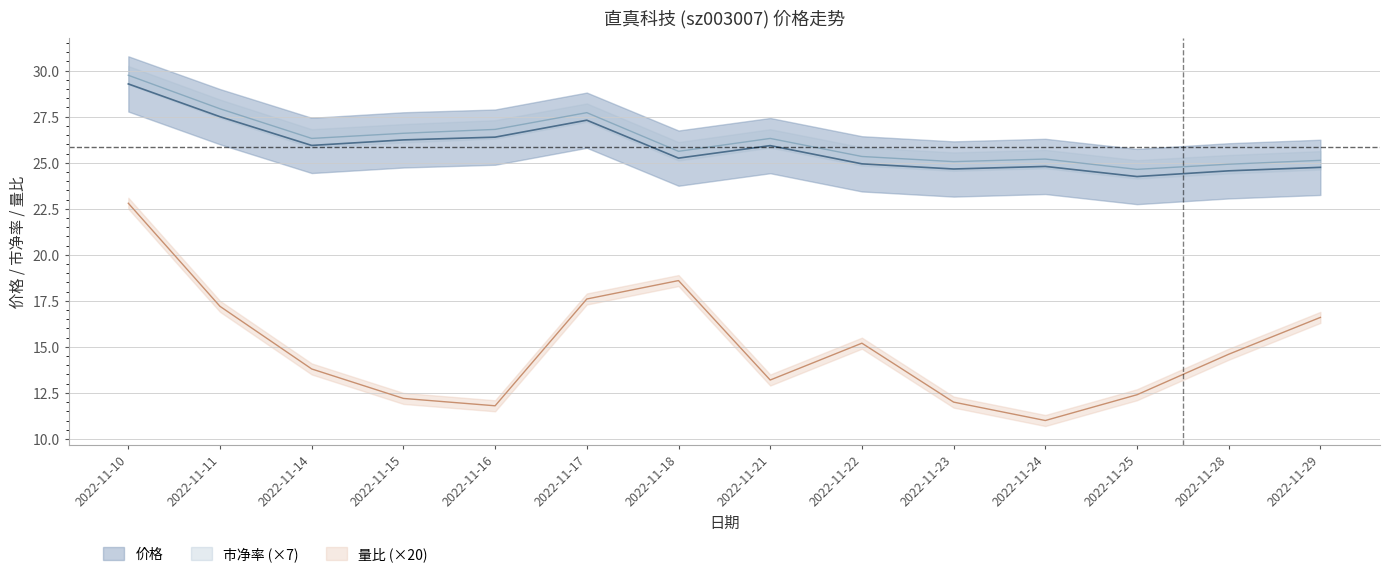

At which label does 价格 reach its minimum?

2022-11-25